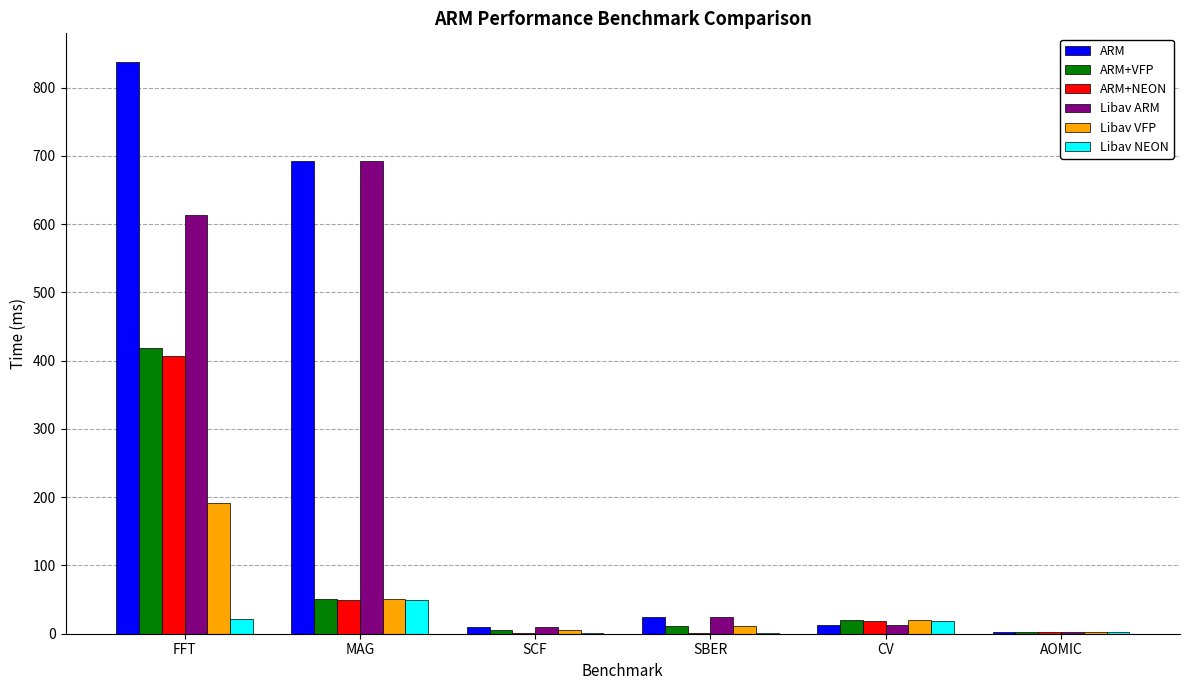

Which series has the largest total across all categories?

ARM